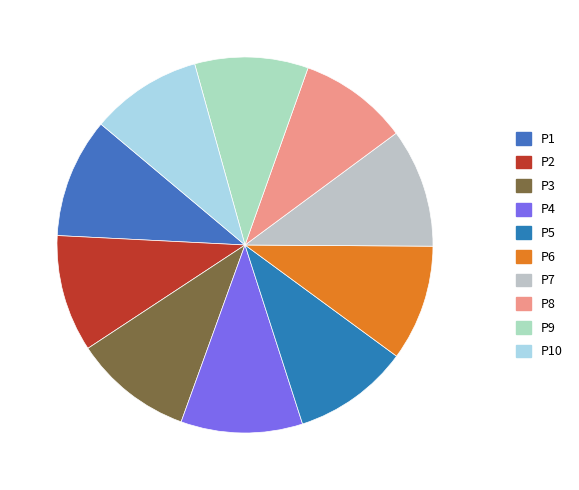

Count the number of slices in the pie.

10